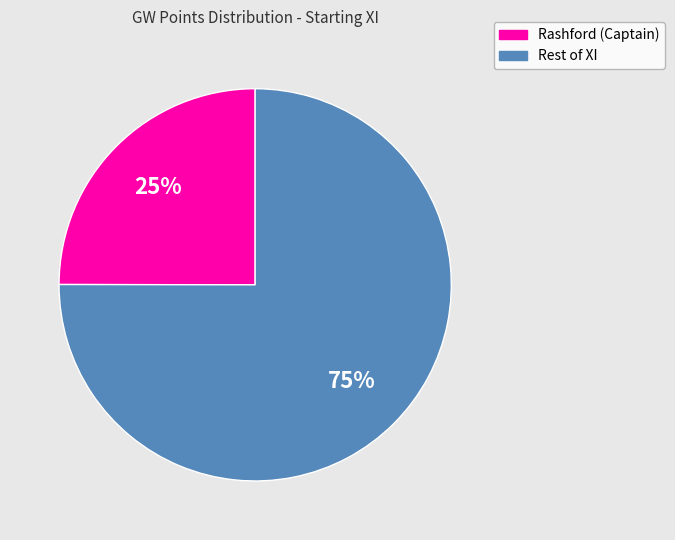

To the nearest percent, what is the difference between the largest and smallest slice percentages?

50%